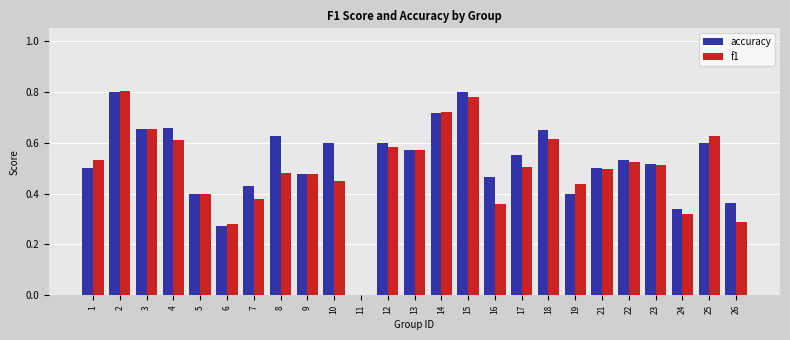

Is it true that f1 equals 0.6 at 19?

False